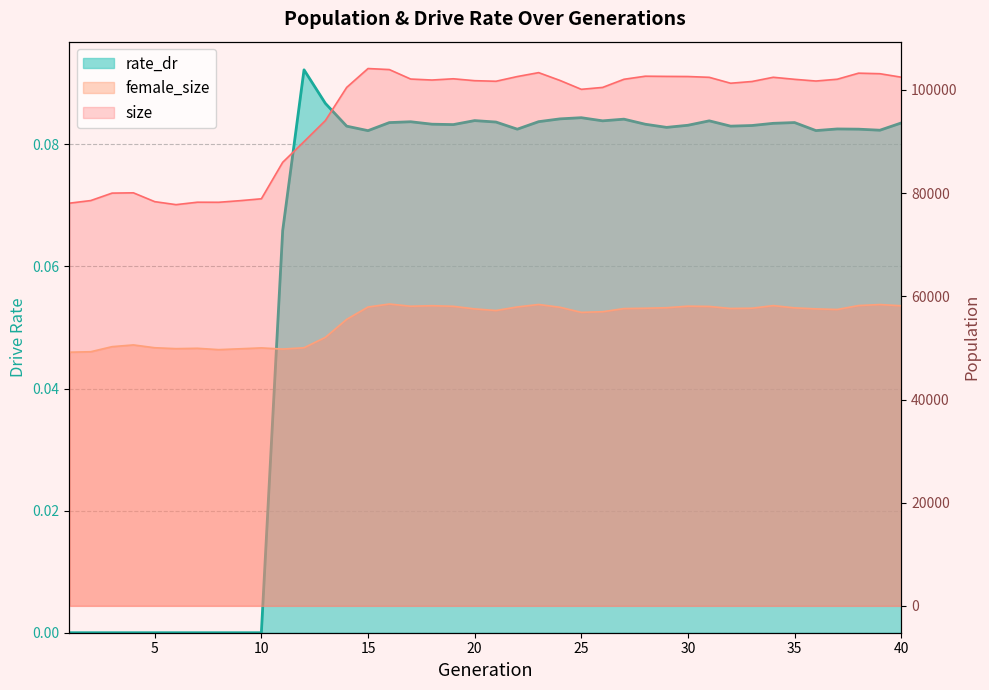

List the series in order of their overall mean, highest first.

size, female_size, rate_dr